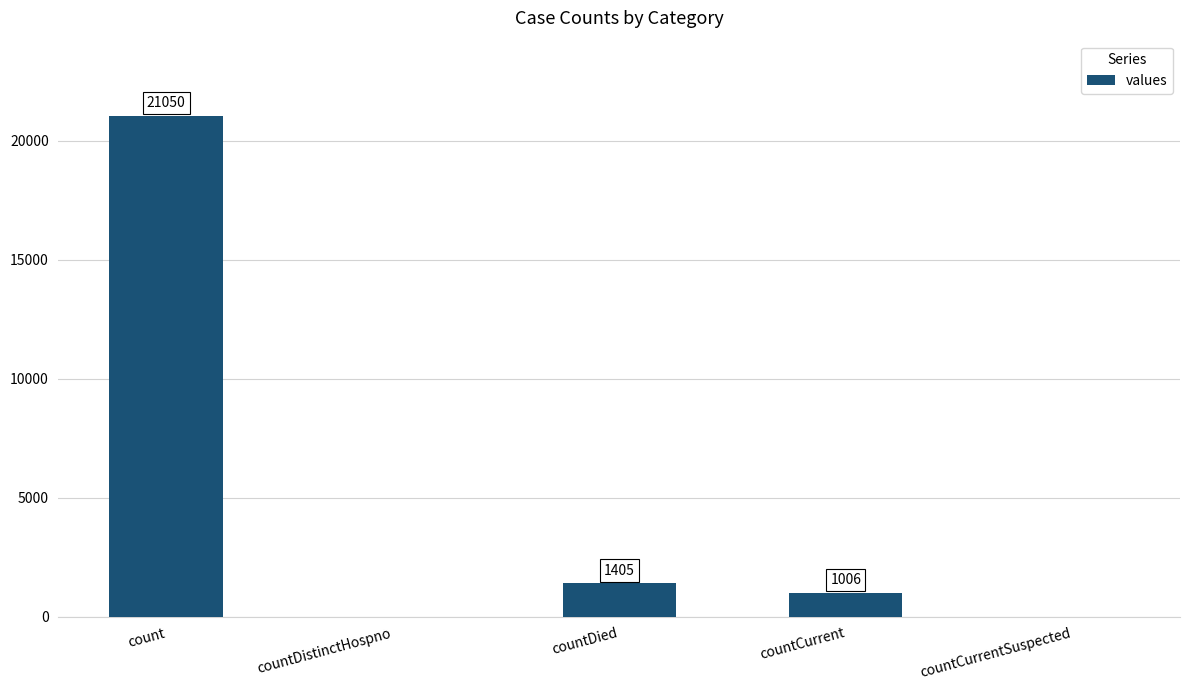

Reading right to left, extract all data points from this chart.

countCurrentSuspected=0	countCurrent=1006	countDied=1405	countDistinctHospno=0	count=21050